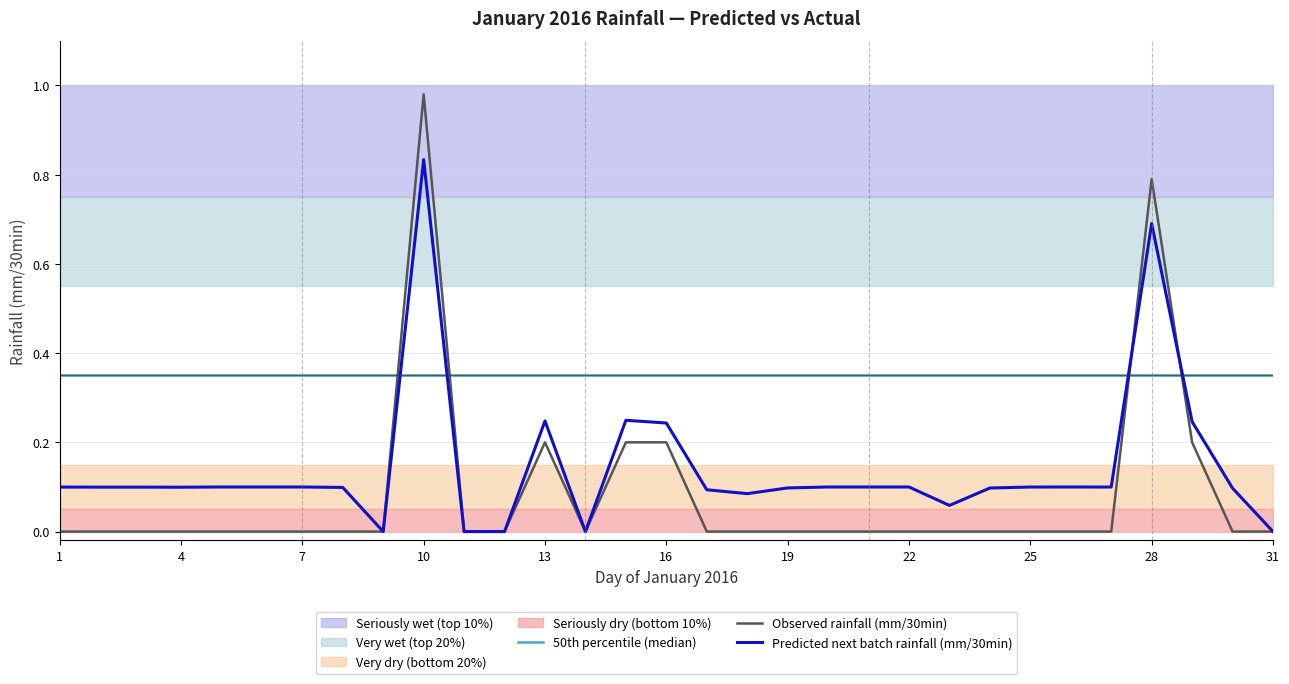

Which category has the lowest value in the 50th percentile (median) series?

1